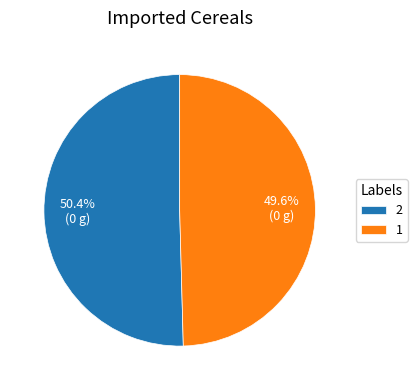

To the nearest percent, what is the combined percentage of 1 and 2?

100%